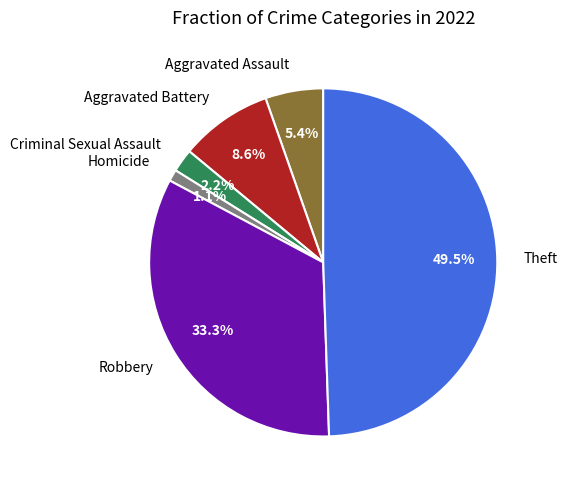

To the nearest percent, what is the average slice percentage?

17%